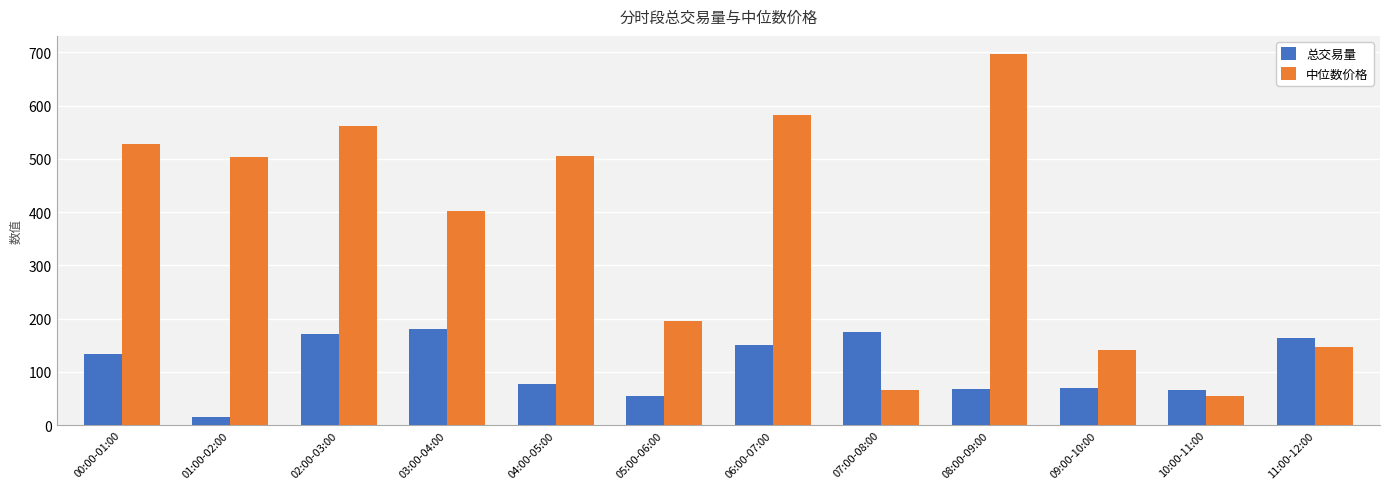

At 03:00-04:00, list the series in order from smallest to largest.

总交易量, 中位数价格